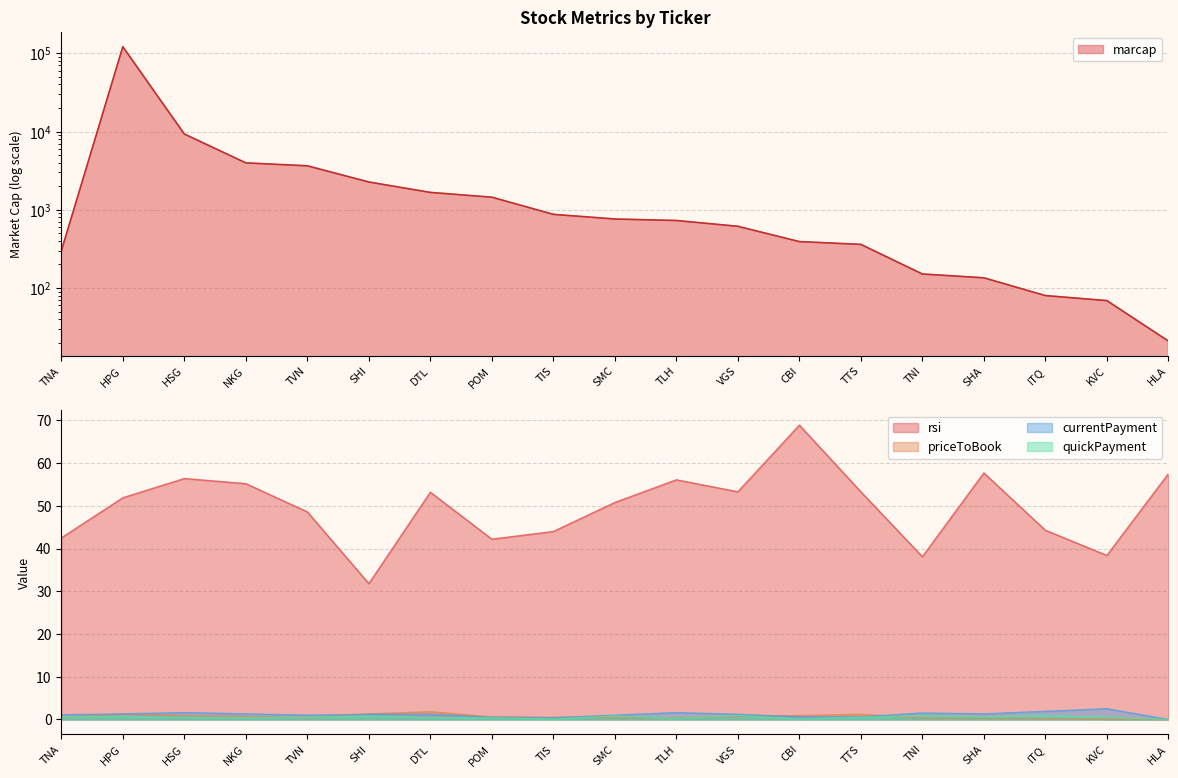

What is the label of the 6th point from the right?

TTS